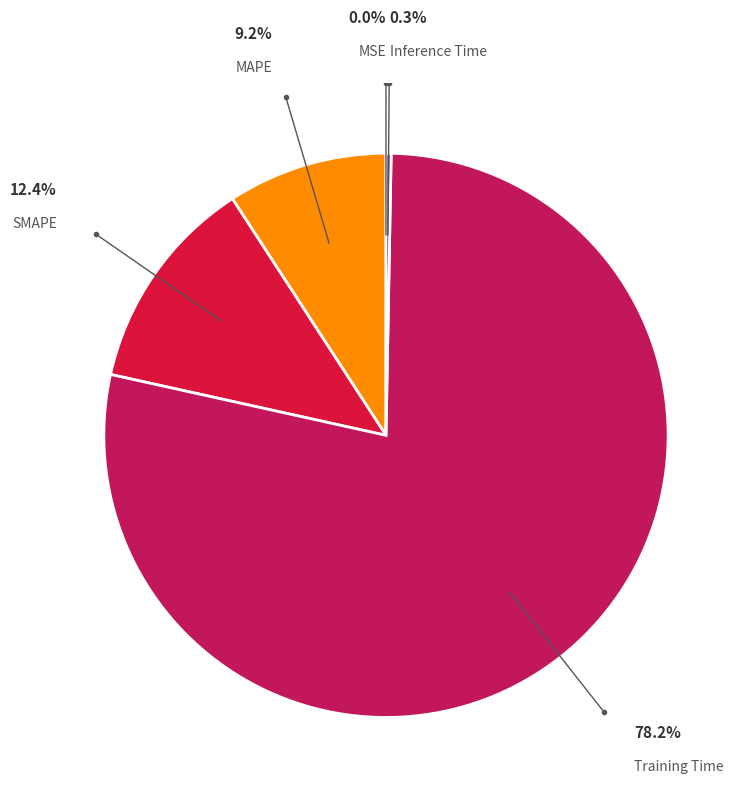

Does any single category account for the majority?

Yes